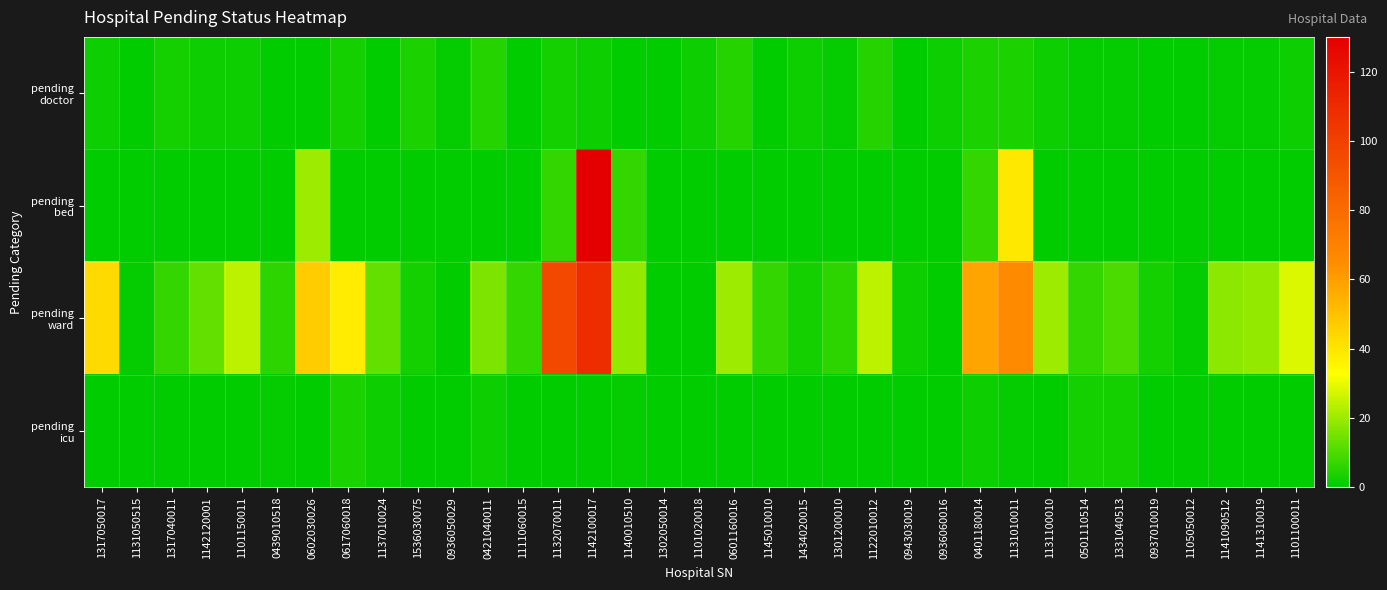

Between 0936050029 and 0617060018, which is larger?

0617060018